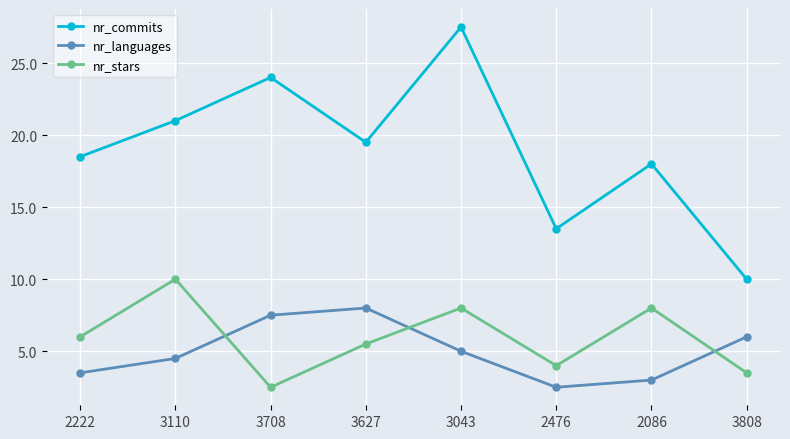

The nr_stars series shows 7.2 at 2476. True or false?

False